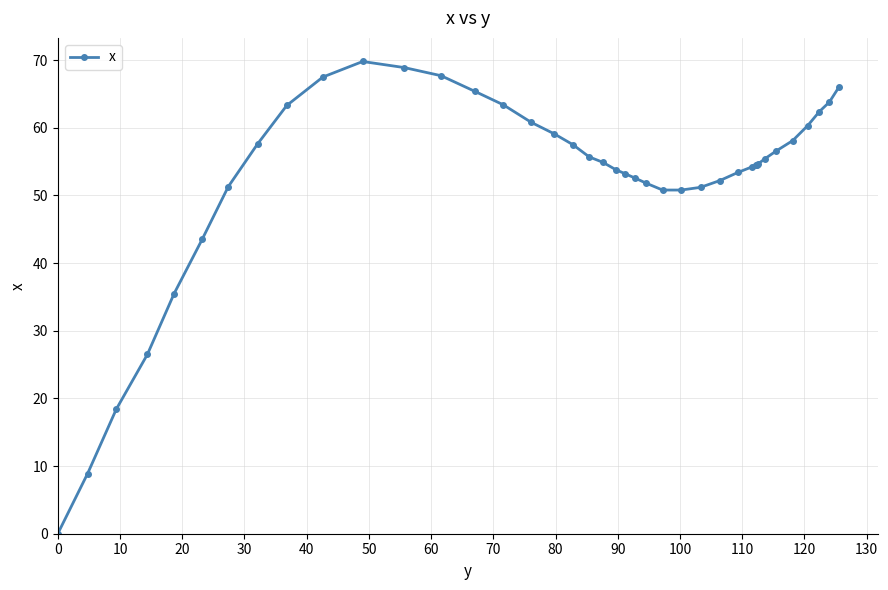

What is the value of the 14th point from the left?

65.4